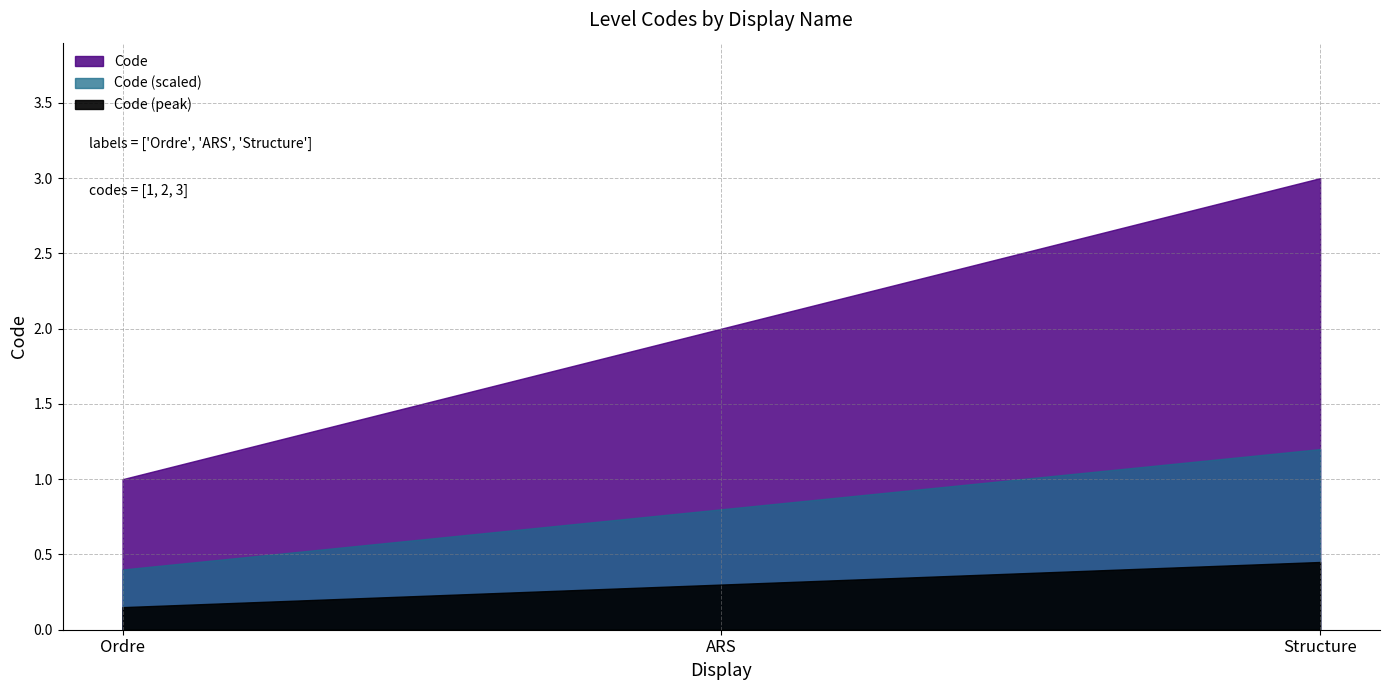

Which label corresponds to the largest value in the chart?

Structure